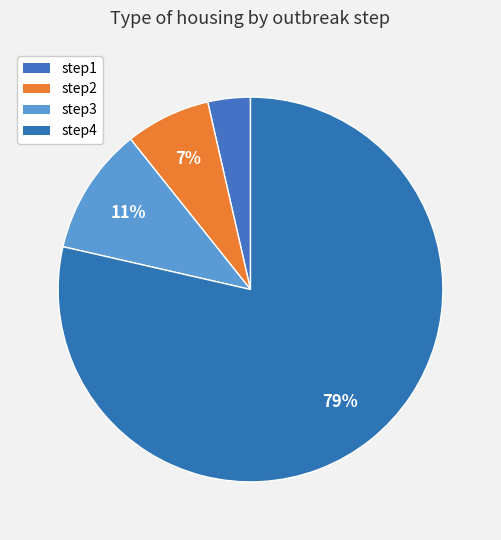

How many segments does this pie chart have?

4